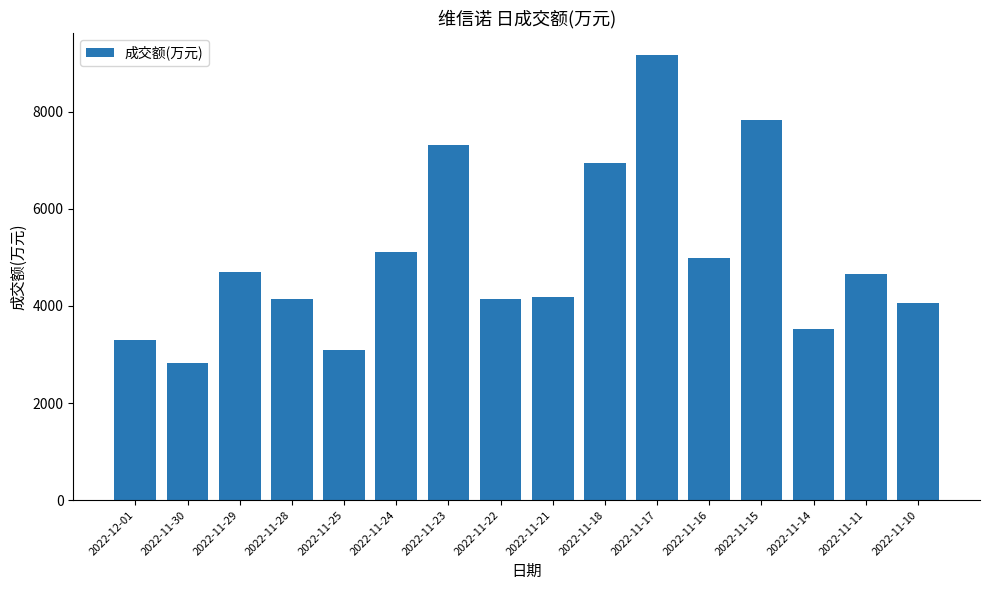

What value does the data have at 2022-11-16, to the nearest 100?

5000